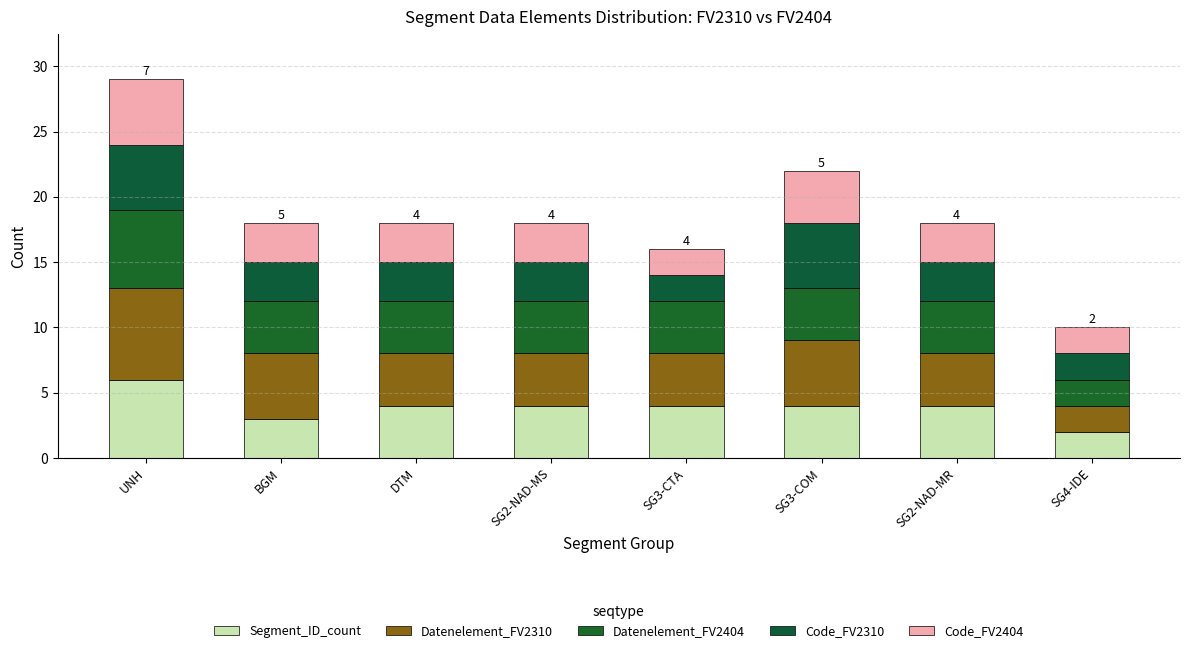

What position from the left is SG4-IDE?

8